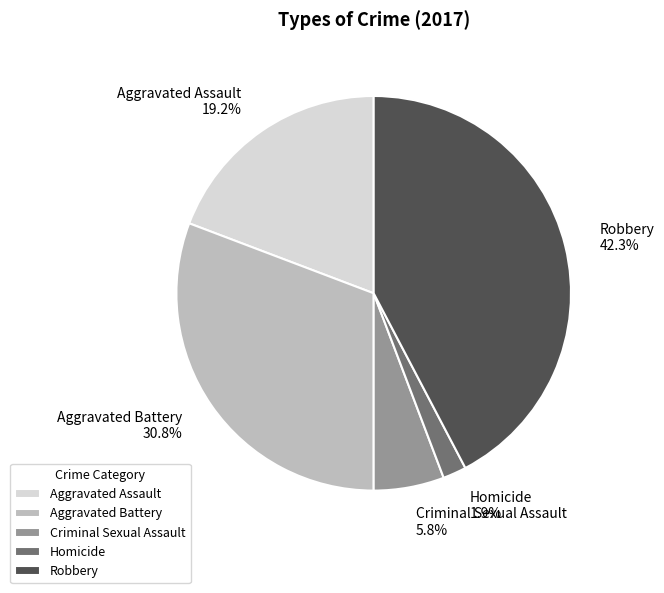

Which slice is the smallest?

Homicide